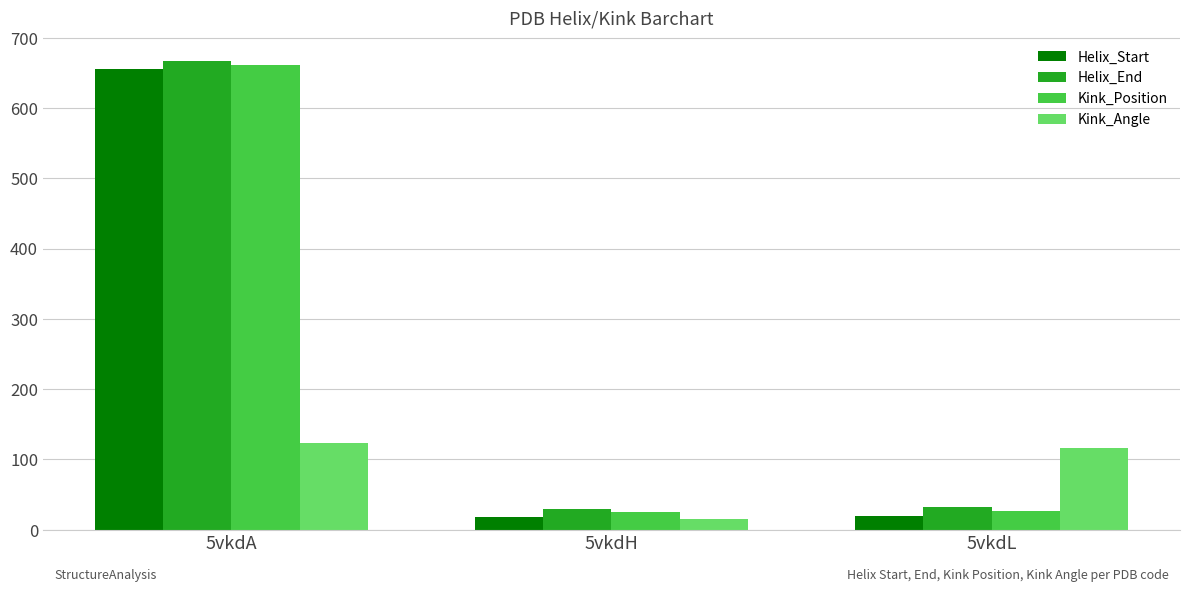

At how many categories does at least one series exceed 135?

1